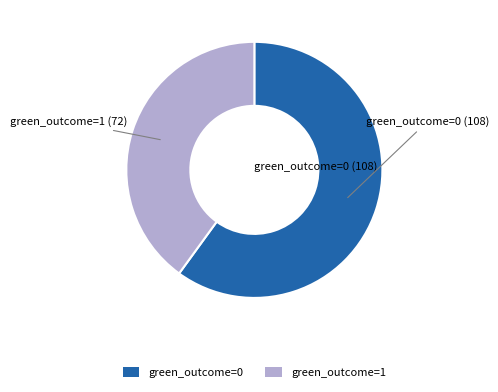

How many segments does this pie chart have?

2